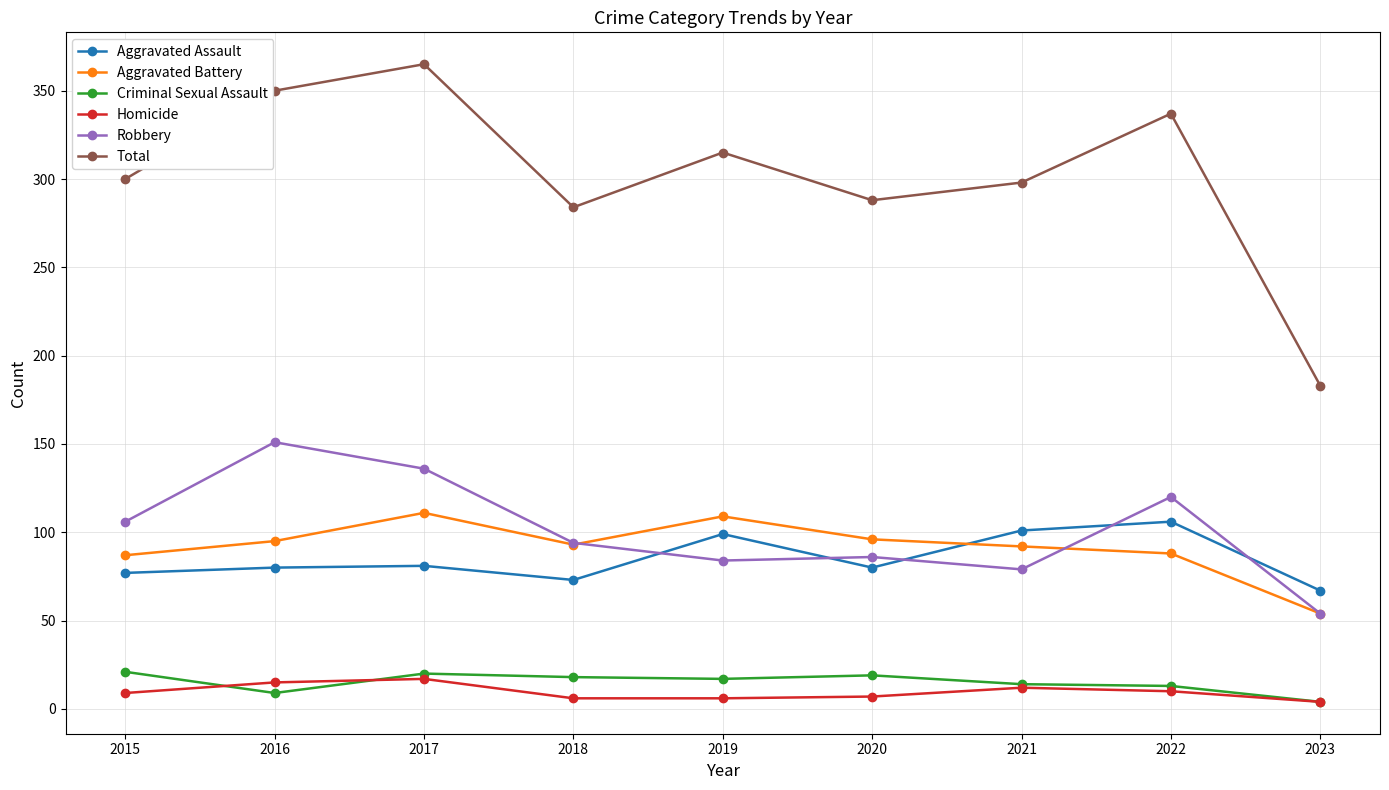

Count the number of categories in the chart.

9